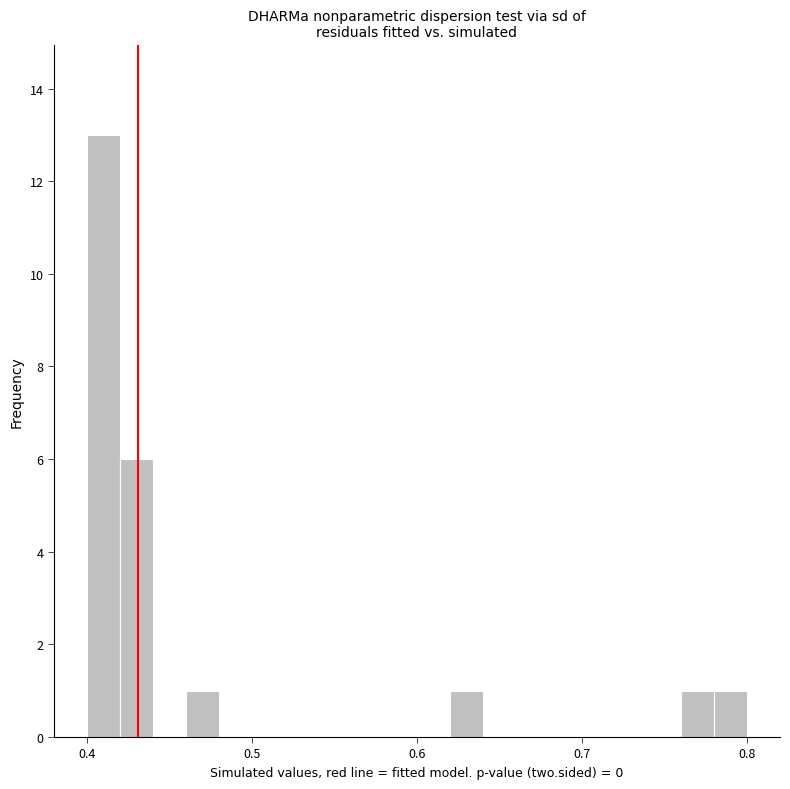

Around what value on the x-axis is the tallest bar? Give the approximate position of its centre, as read against the axis.

0.41